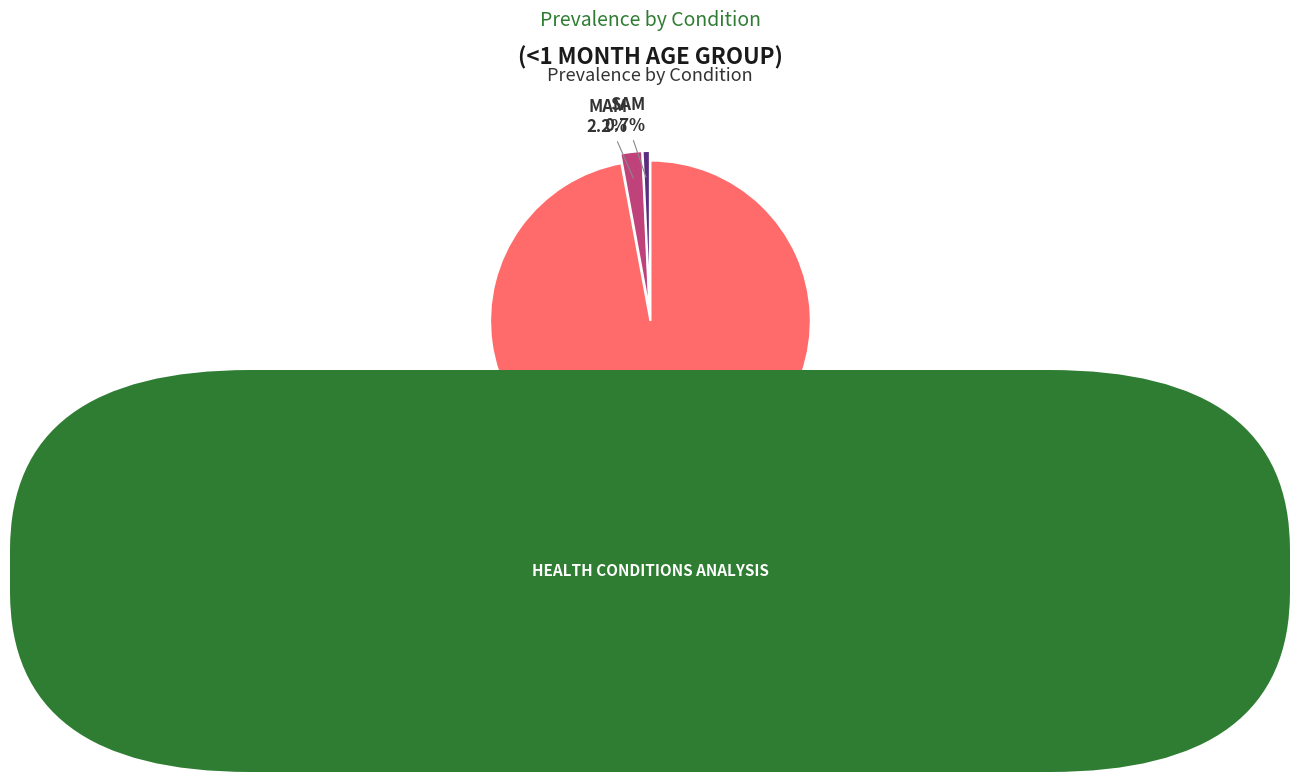

To the nearest percent, what is the average slice percentage?

33%